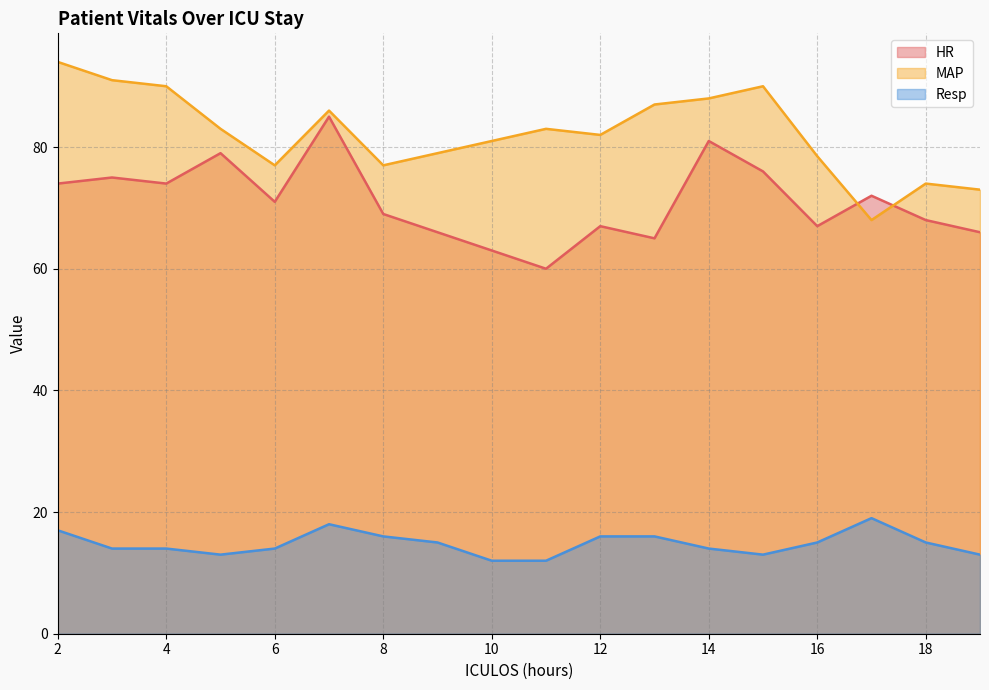

How many values in the MAP series exceed 83?

7